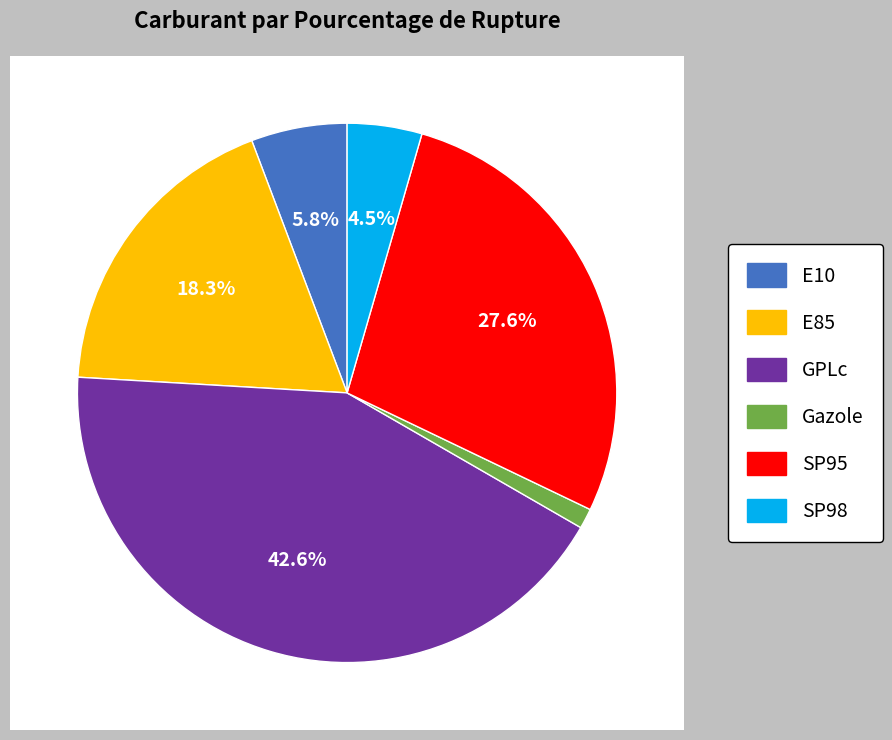

What portion of the pie excludes Gazole?

98.8%